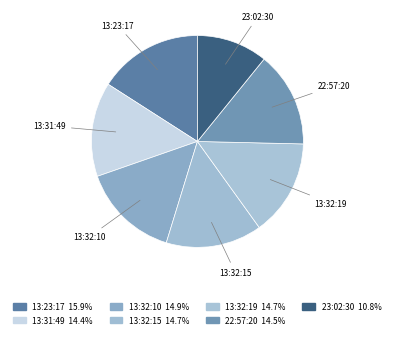

Count the number of slices in the pie.

7